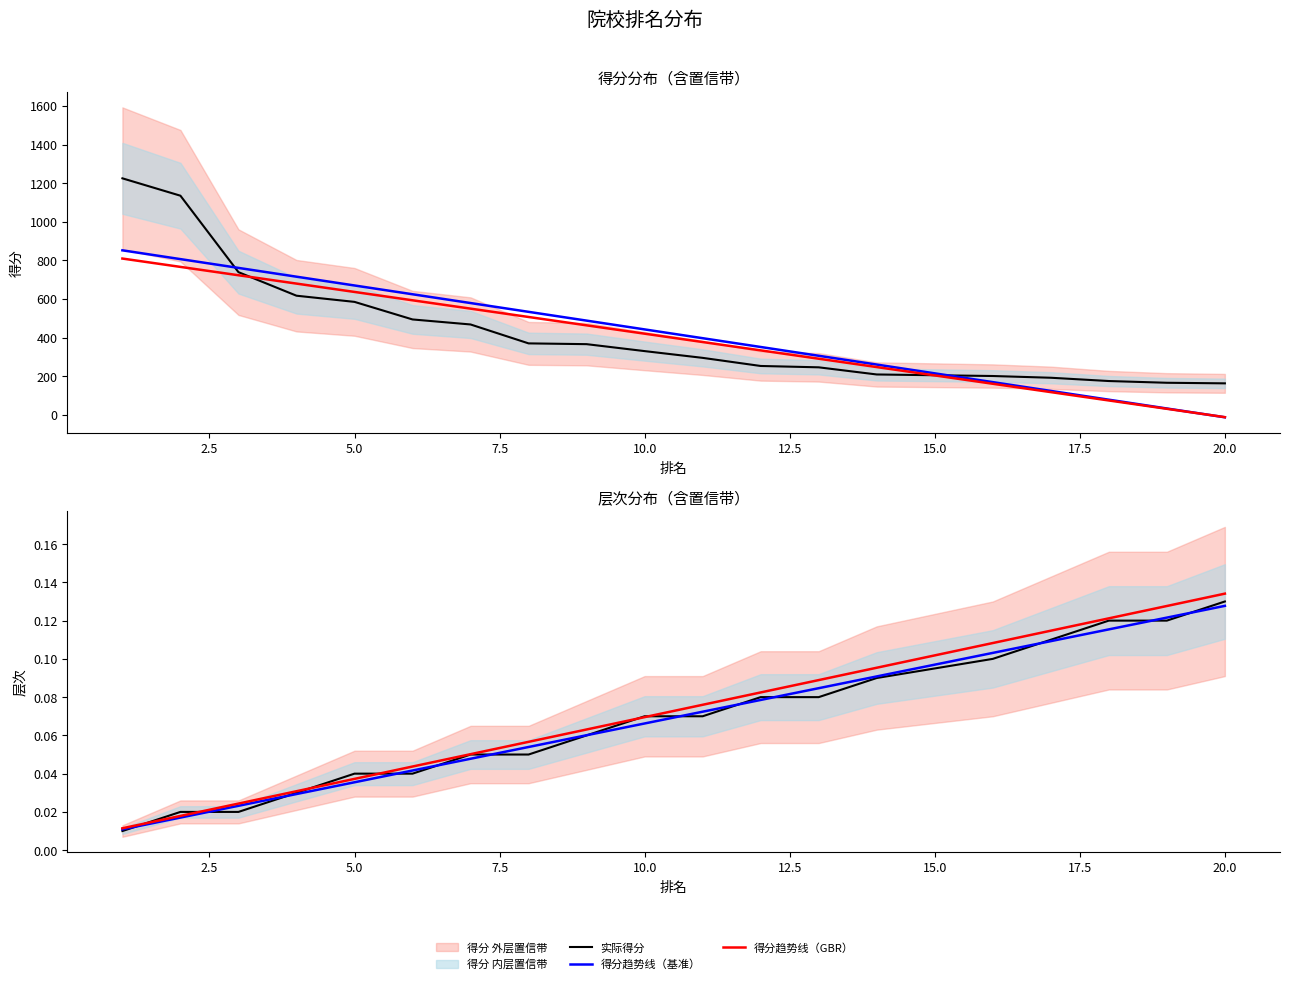

Which series has the largest range (max minus min)?

实际得分